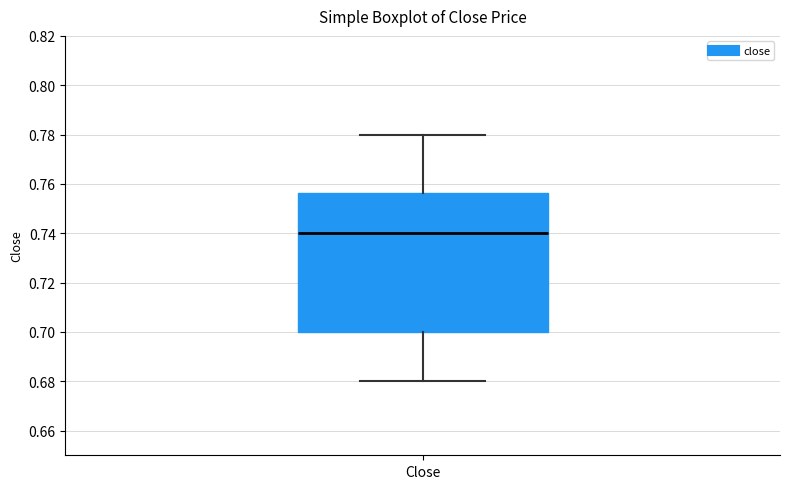

Where does the lower whisker of the box for Close end on the y-axis? The values are not printed on the chart, so give them approximately, as read against the axis.

0.680